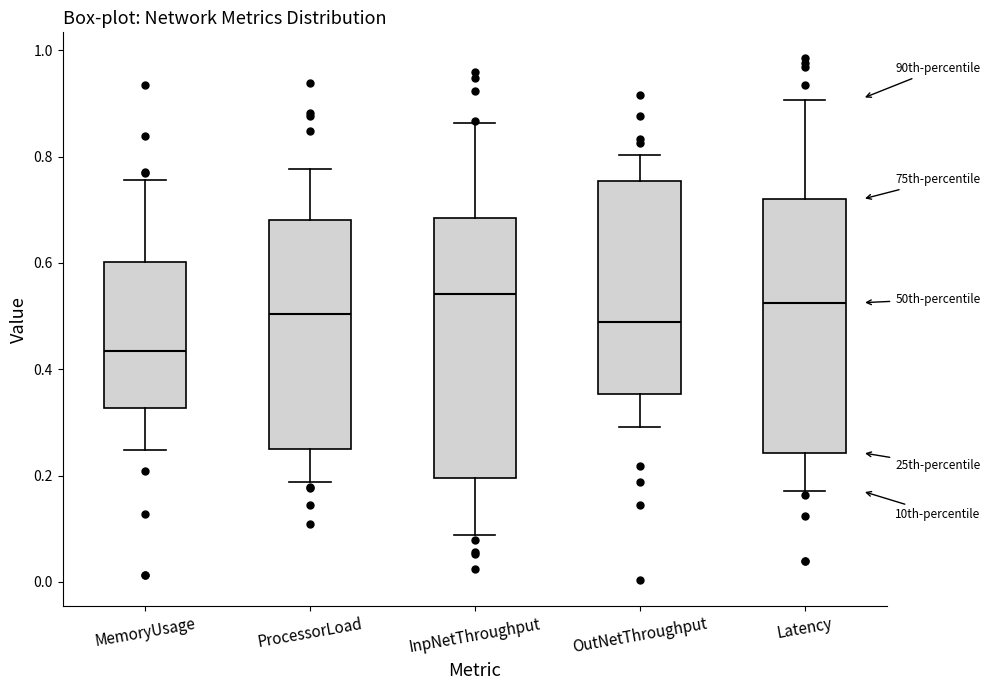

Reading left to right, read every box against the y-axis: the position of its median line, the range the box covers, and the ends of its whiskers. The values are not printed on the chart, so give them approximately, as read against the axis.

MemoryUsage: median 0.44, box 0.32 to 0.60, whiskers 0.24 to 0.76
ProcessorLoad: median 0.50, box 0.24 to 0.68, whiskers 0.18 to 0.78
InpNetThroughput: median 0.54, box 0.20 to 0.68, whiskers 0.08 to 0.86
OutNetThroughput: median 0.48, box 0.36 to 0.76, whiskers 0.30 to 0.80
Latency: median 0.52, box 0.24 to 0.72, whiskers 0.18 to 0.90